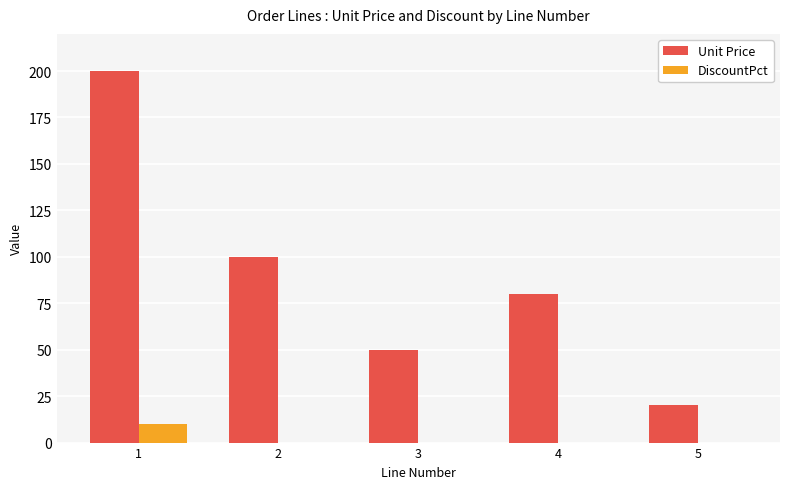

True or false: DiscountPct has a value of 0 at 5.

True